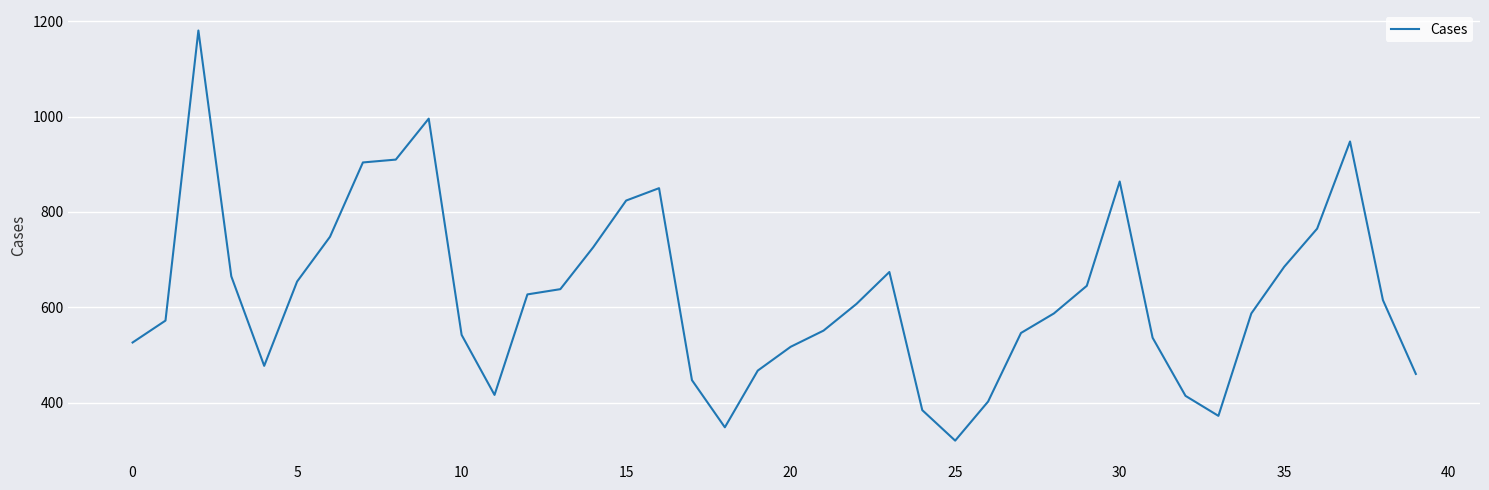

What is the difference between the maximum and minimum values?

861